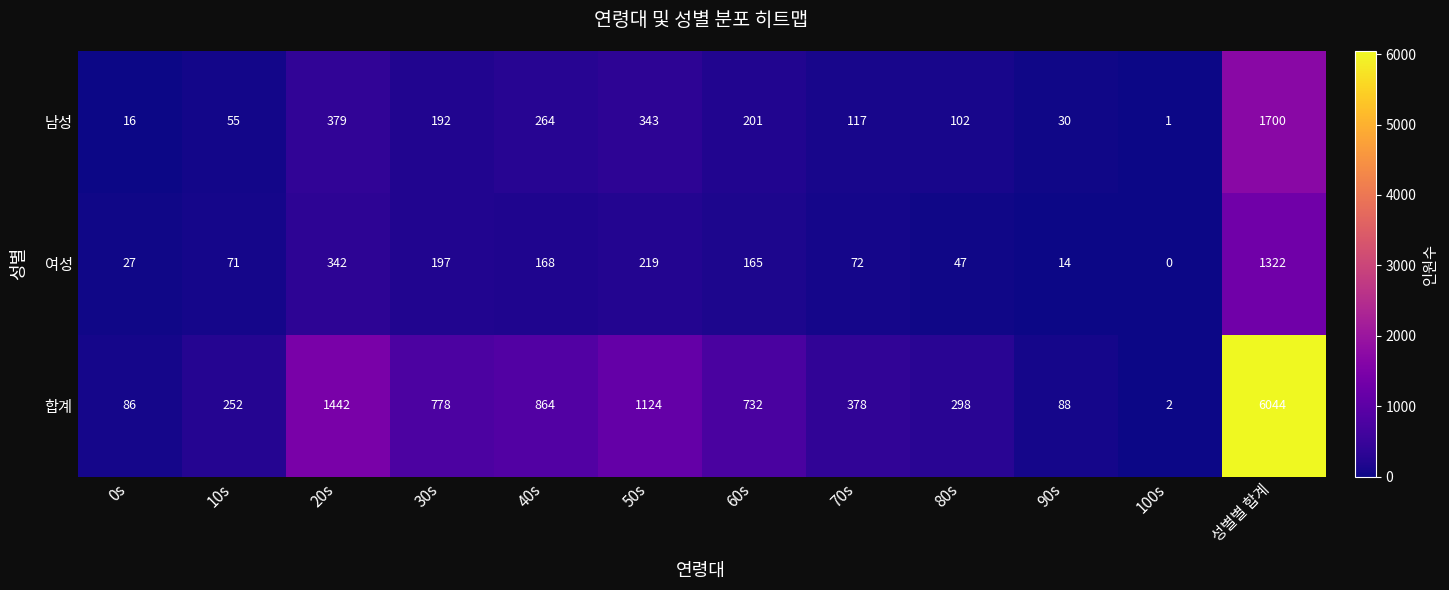

Read the 남성 value at 80s.

102